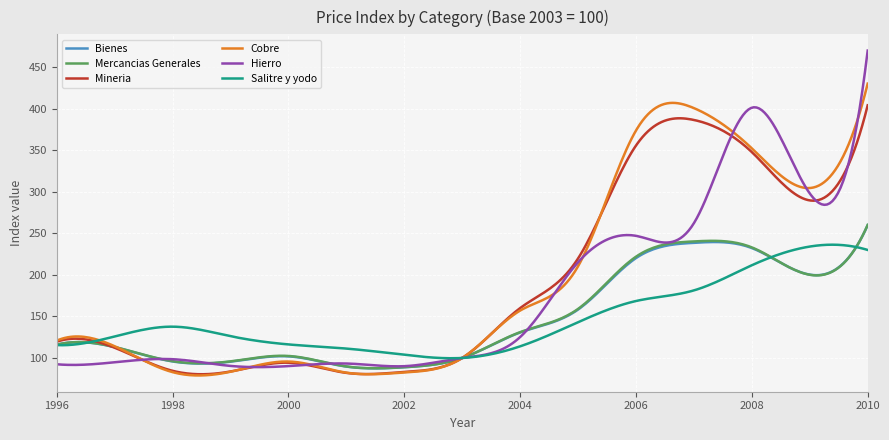

What is the highest value of the Mineria series?

404.4